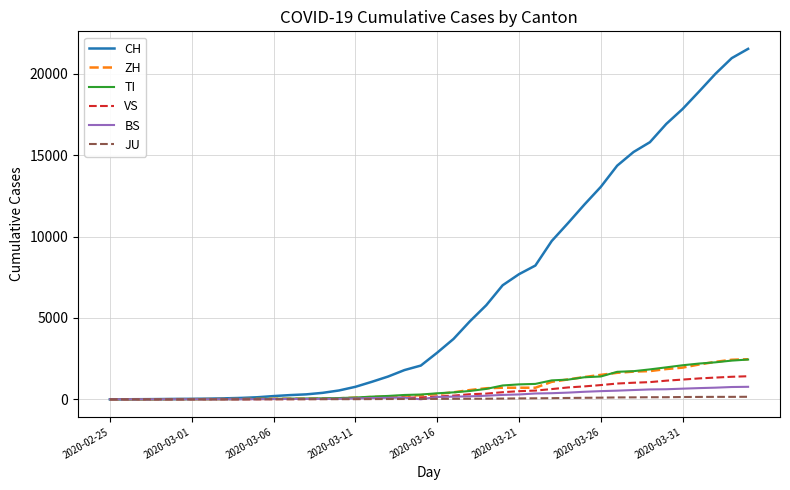

Which series has the largest total across all categories?

CH